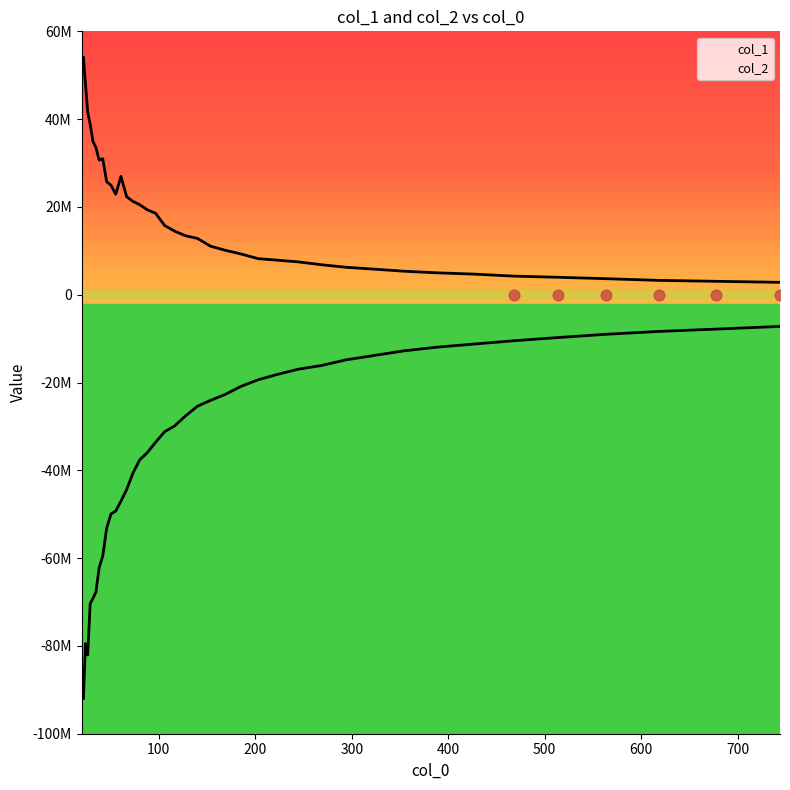

At how many categories does at least one series exceed -11384803?

40